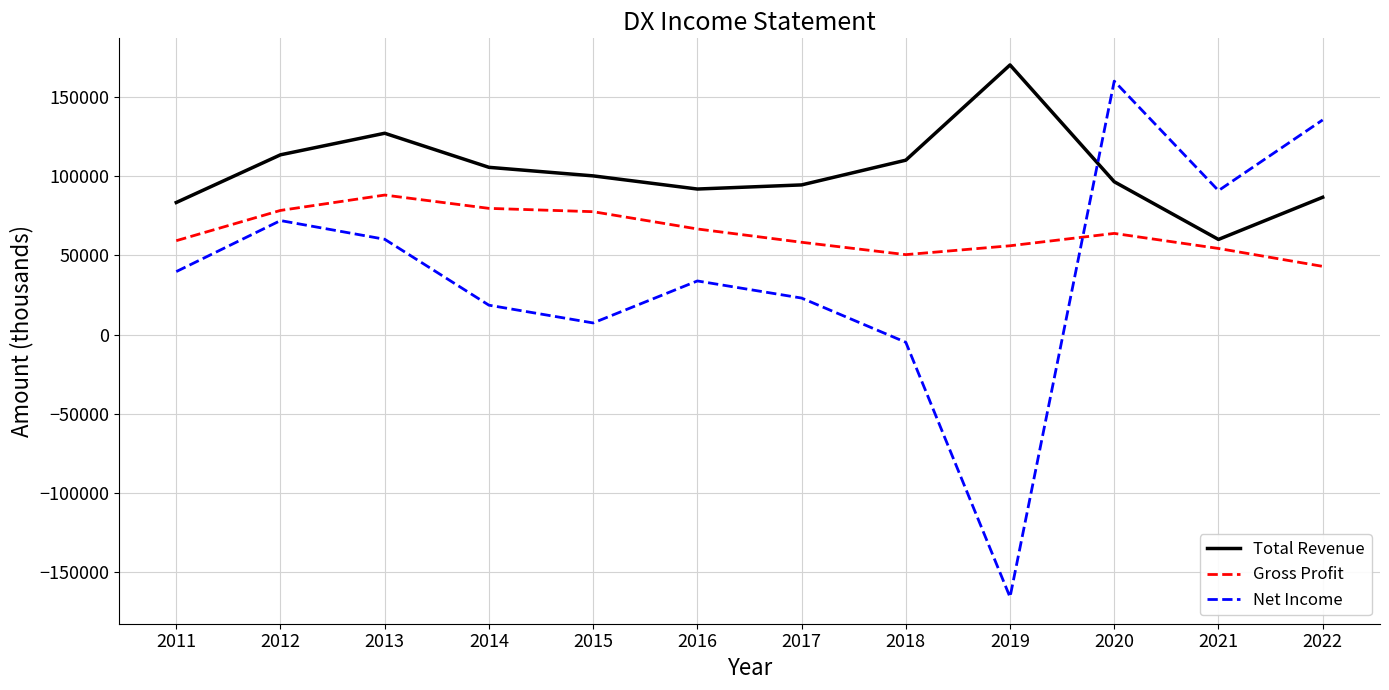

How many categories are shown in the chart?

12